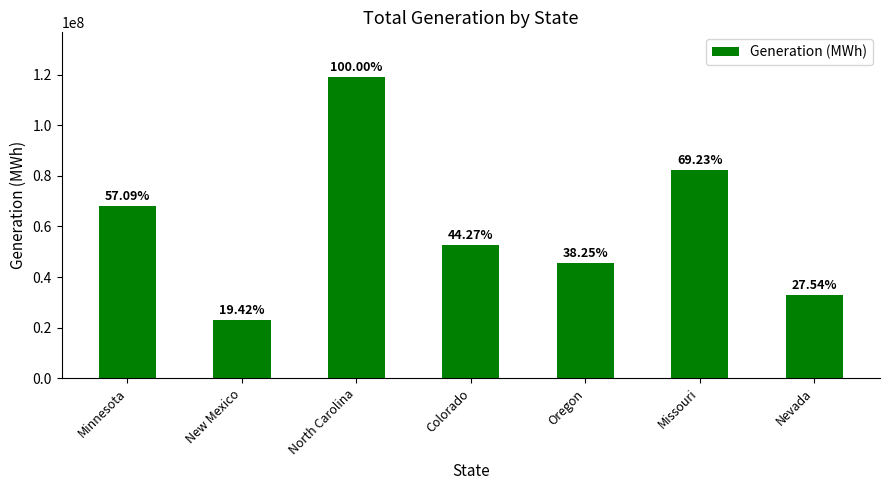

What is the change in value from Oregon to Missouri?

+36841370